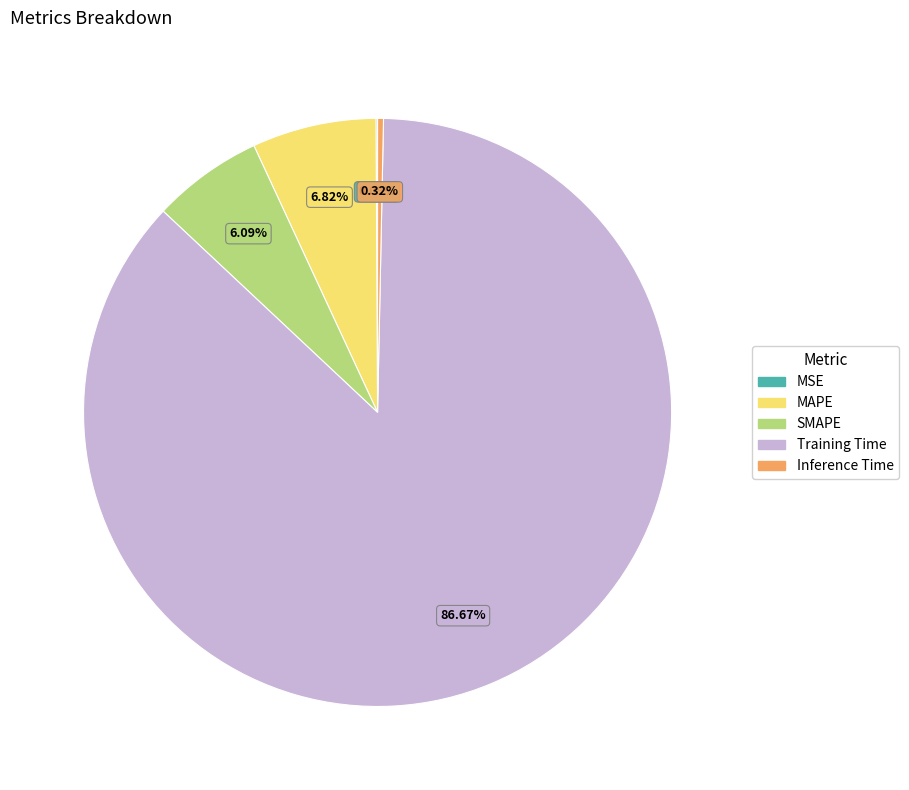

Between Training Time and Inference Time, which is larger?

Training Time